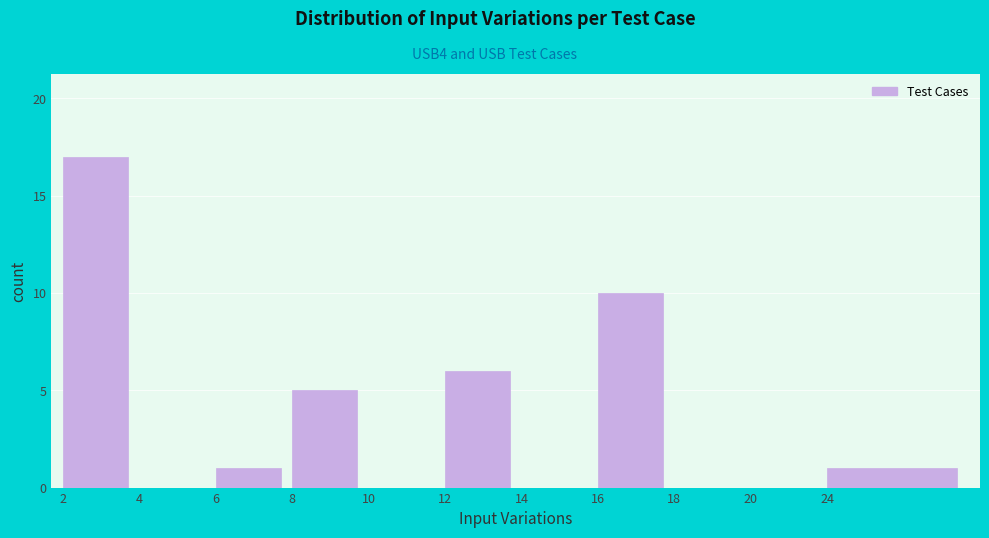

Reading right to left, transcribe all the data shown in this chart.

24=1	20=0	18=0	16=10	14=0	12=6	10=0	8=5	6=1	4=0	2=17